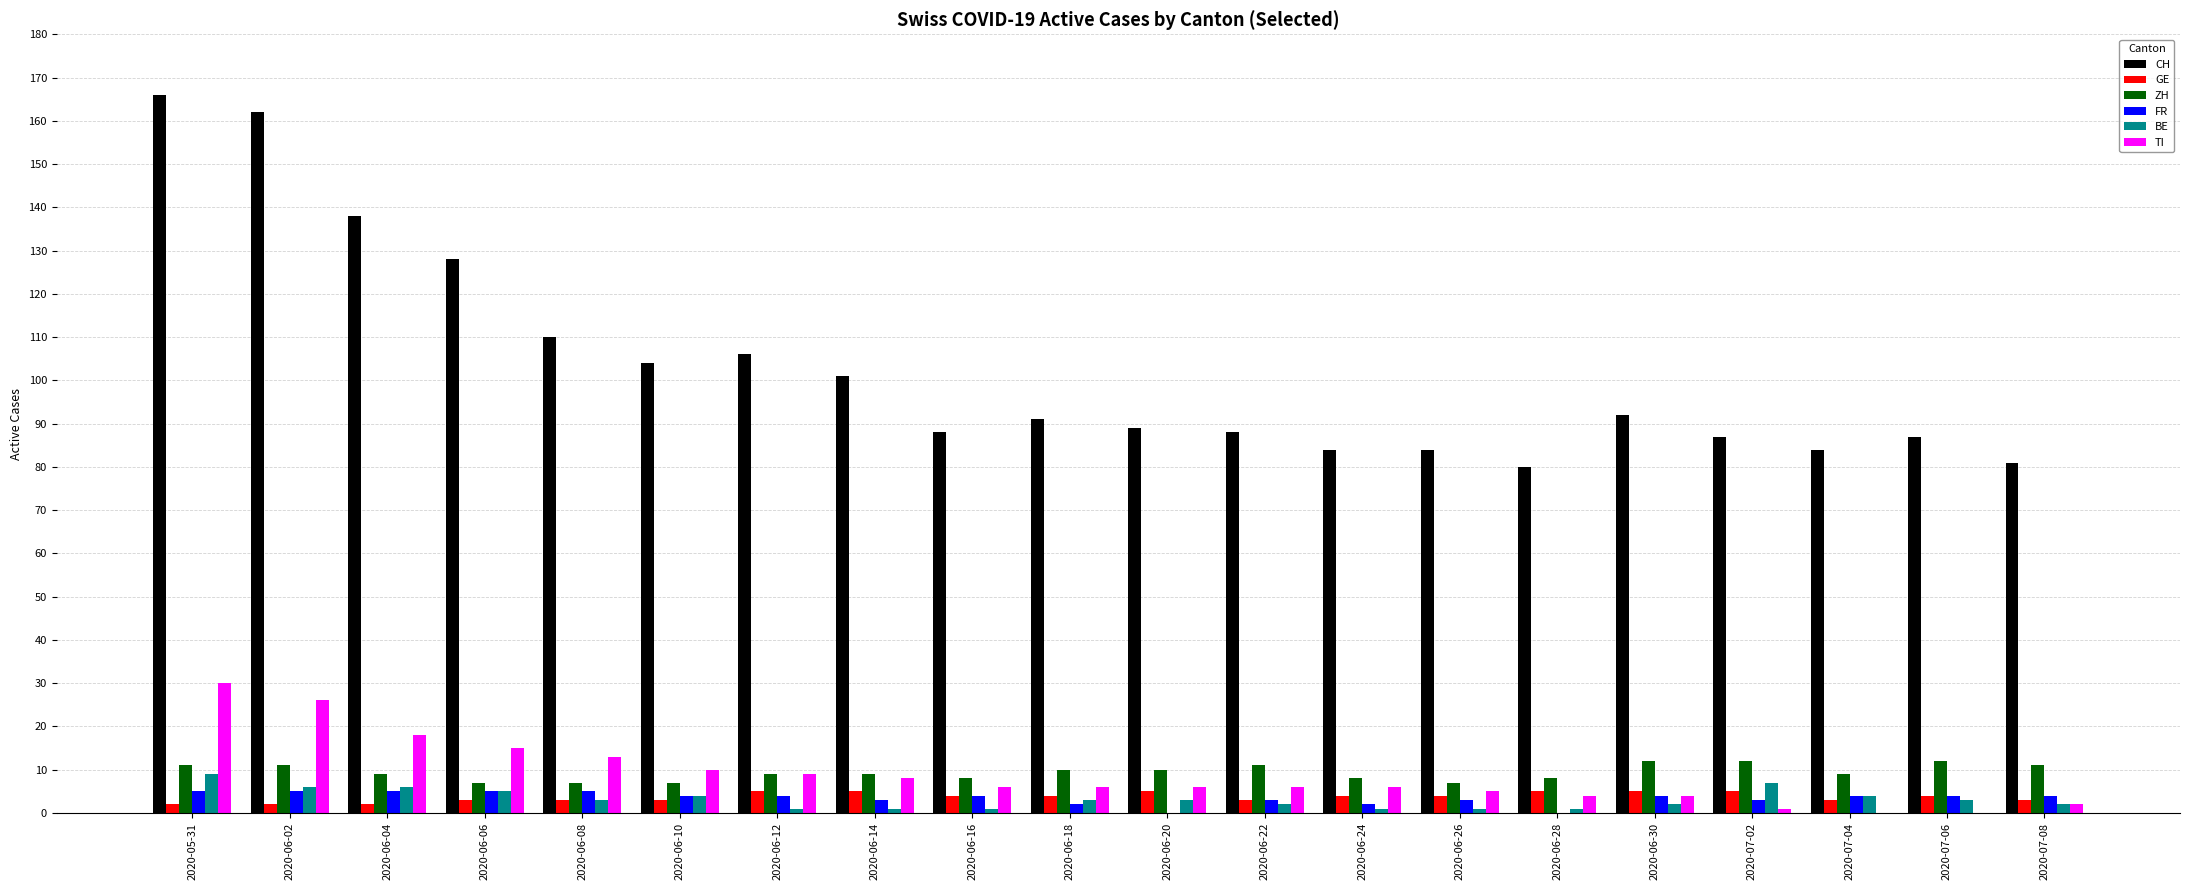

What is the sum of all FR values?

69